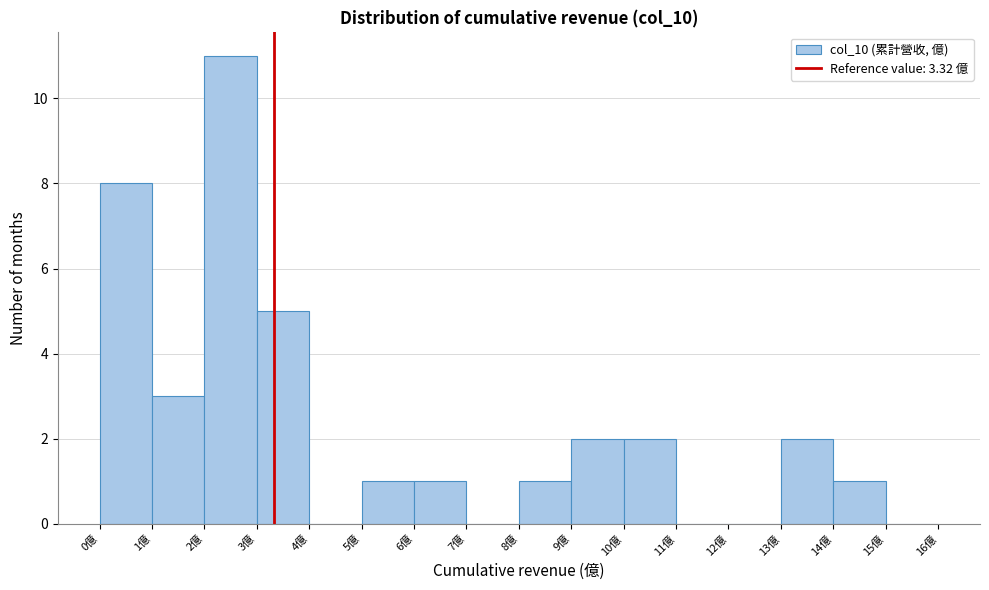

Reading left to right, transcribe this chart: for each bar, give the range it covers on the x-axis and its height. The values are not printed on the chart, so give them approximately, as read against the axis.

0 to 1: 8
1 to 2: 3
2 to 3: 11
3 to 4: 5
4 to 5: 0
5 to 6: 1
6 to 7: 1
7 to 8: 0
8 to 9: 1
9 to 10: 2
10 to 11: 2
11 to 12: 0
12 to 13: 0
13 to 14: 2
14 to 15: 1
15 to 16: 0